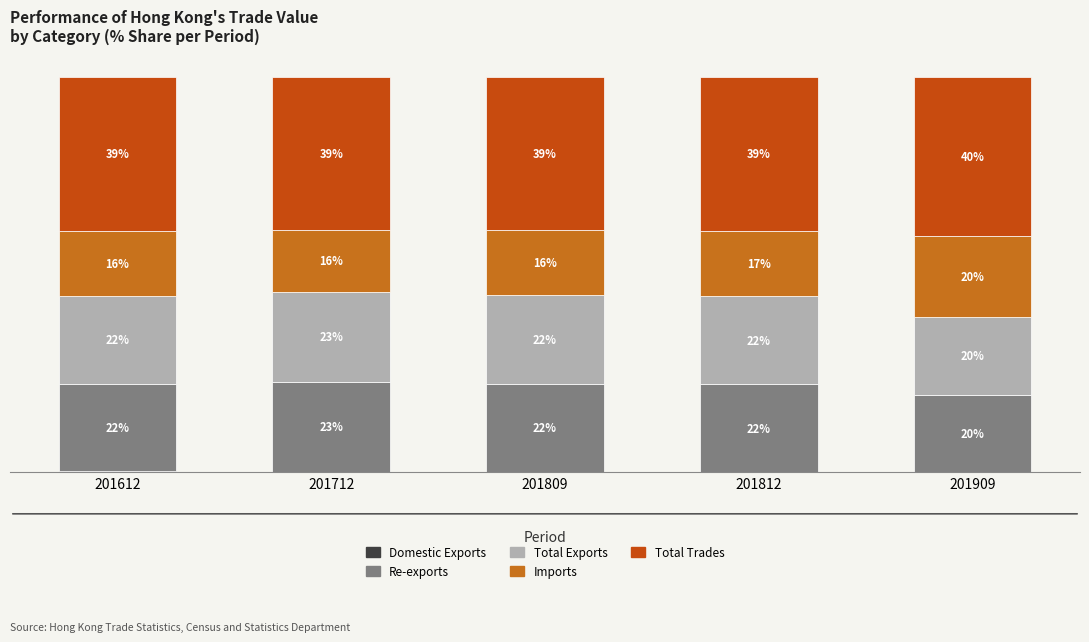

What is the approximate value of Imports at 201812?

16.6